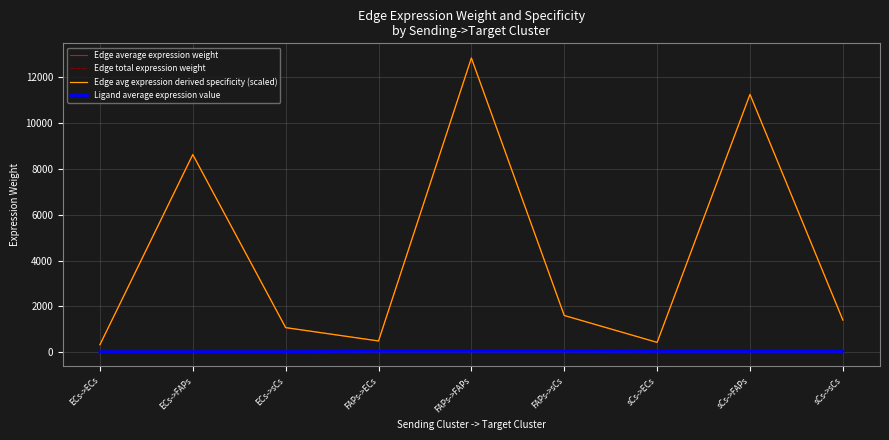

Does the chart display data point markers on the line(s)?

No